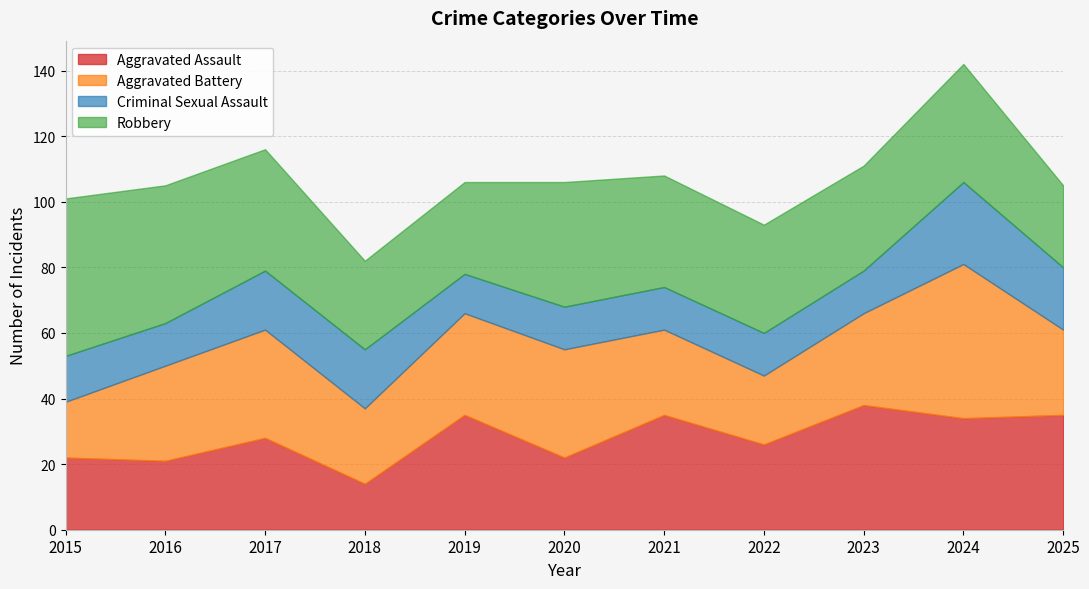

After their last crossing, which series has the higher values: Aggravated Assault or Criminal Sexual Assault?

Aggravated Assault